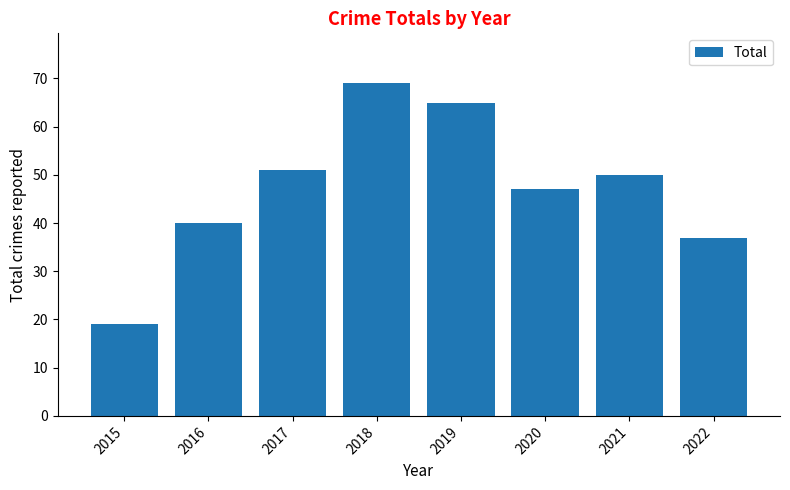

Approximately how many times larger is the value at 2015 compared to 2016?

0.5